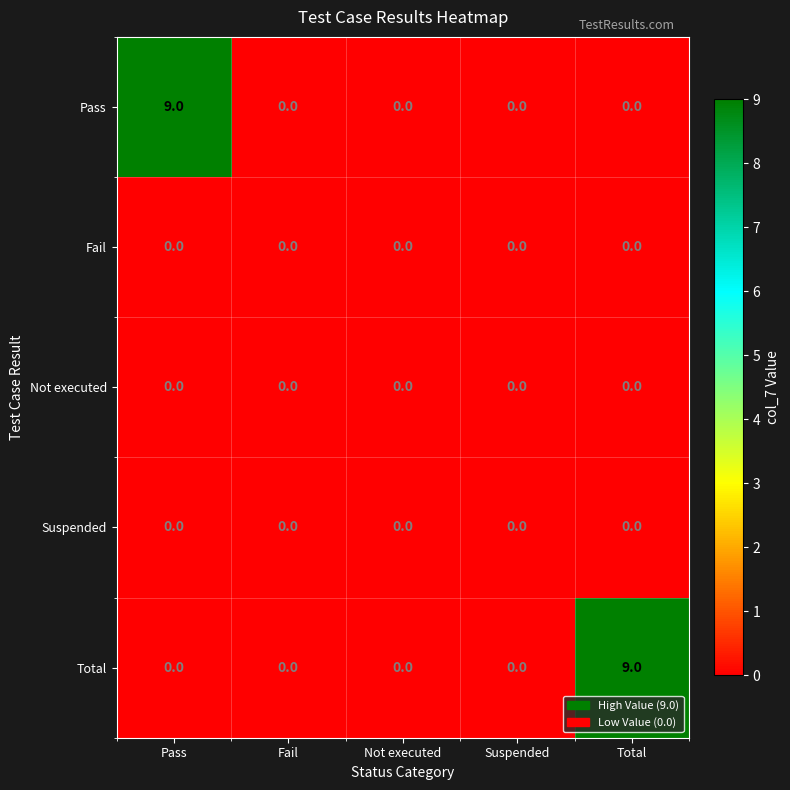

What is the greatest value displayed?

9